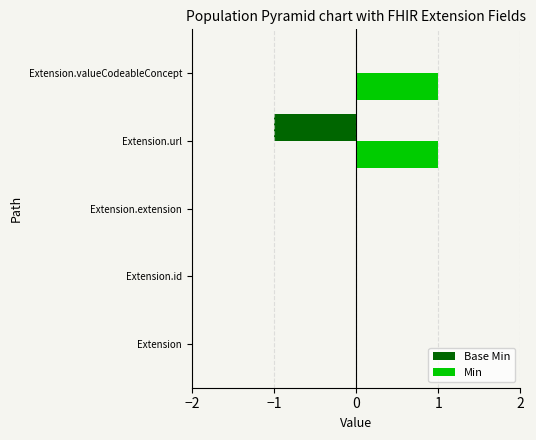

Is it true that Min equals 0 at Extension.extension?

True